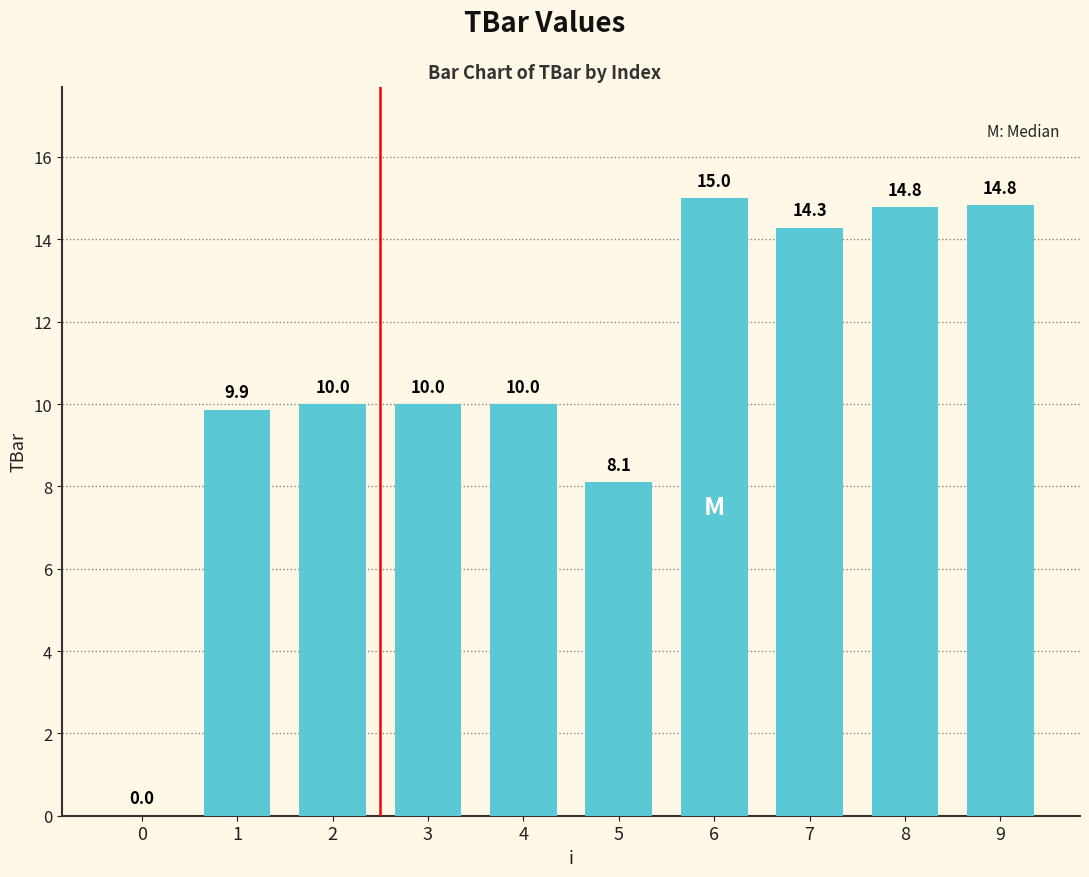

What value does the data have at 8?

14.8